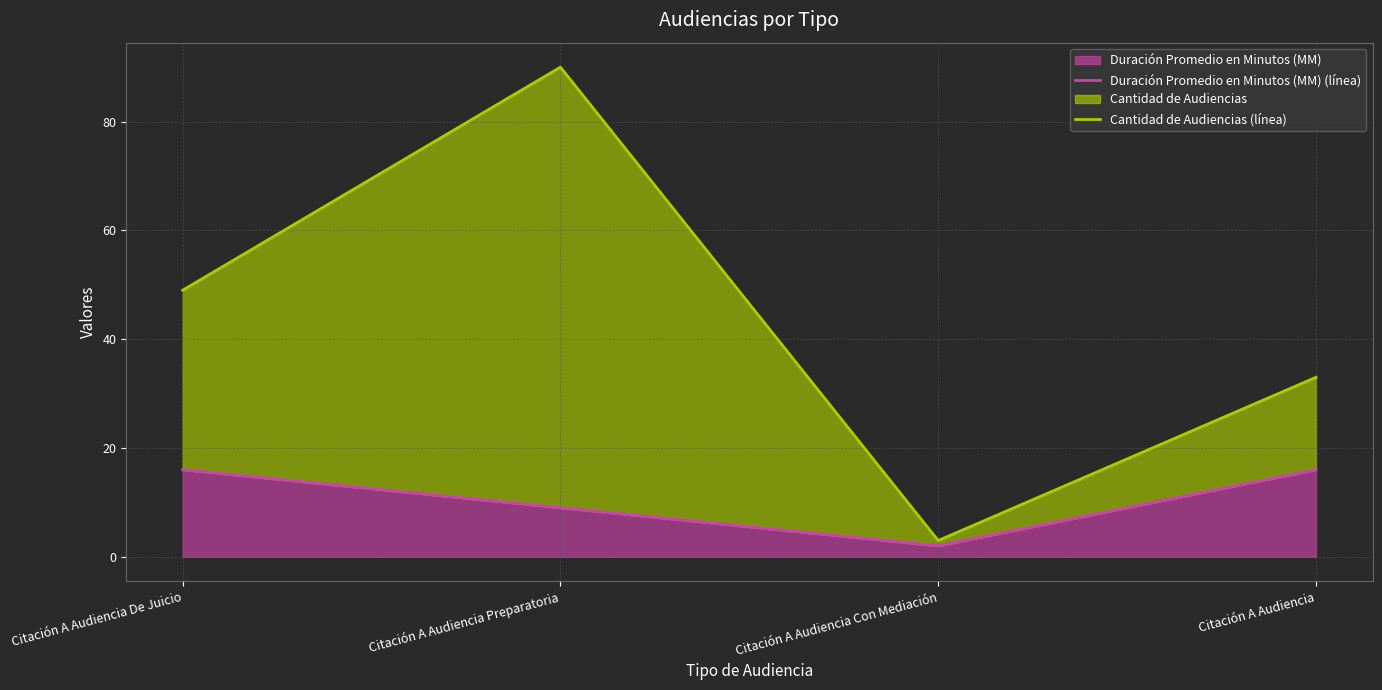

What is the sum of the Cantidad de Audiencias (línea) values at Citación A Audiencia Con Mediación and Citación A Audiencia De Juicio?

52